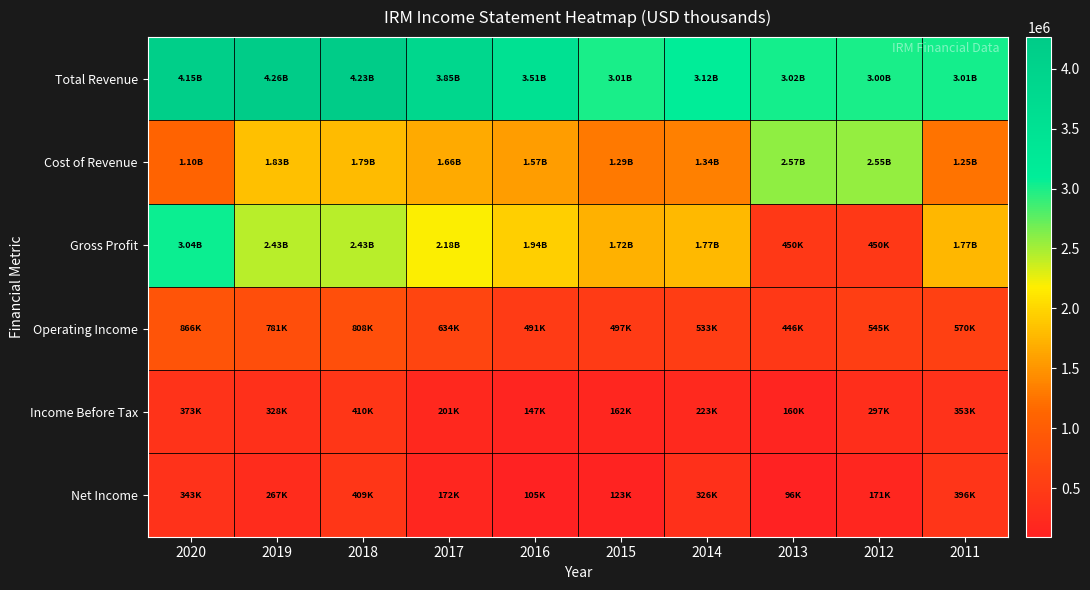

What is the total value across all series at 2019?

9902000